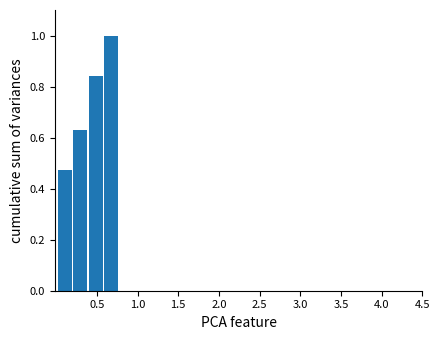

Around what value on the x-axis is the tallest bar? Give the approximate position of its centre, as read against the axis.

0.70